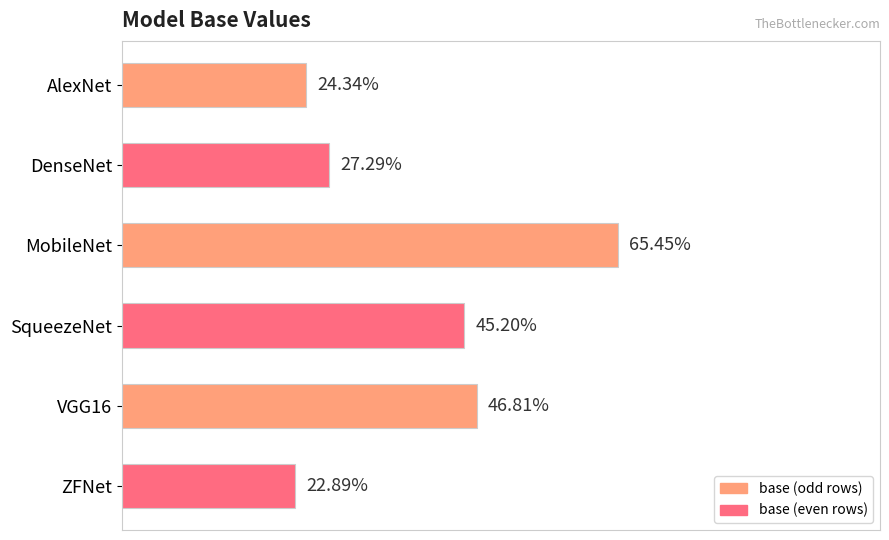

Where is the data nearest to the value 44?

SqueezeNet